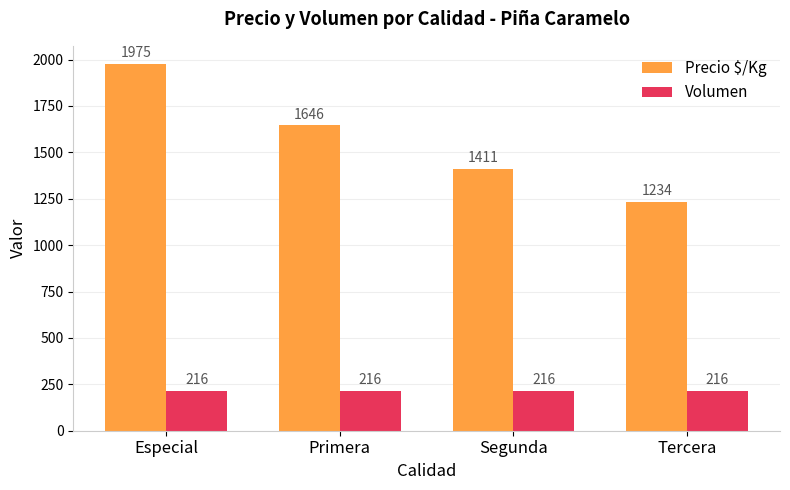

What is the label of the 4th bar from the left?

Tercera